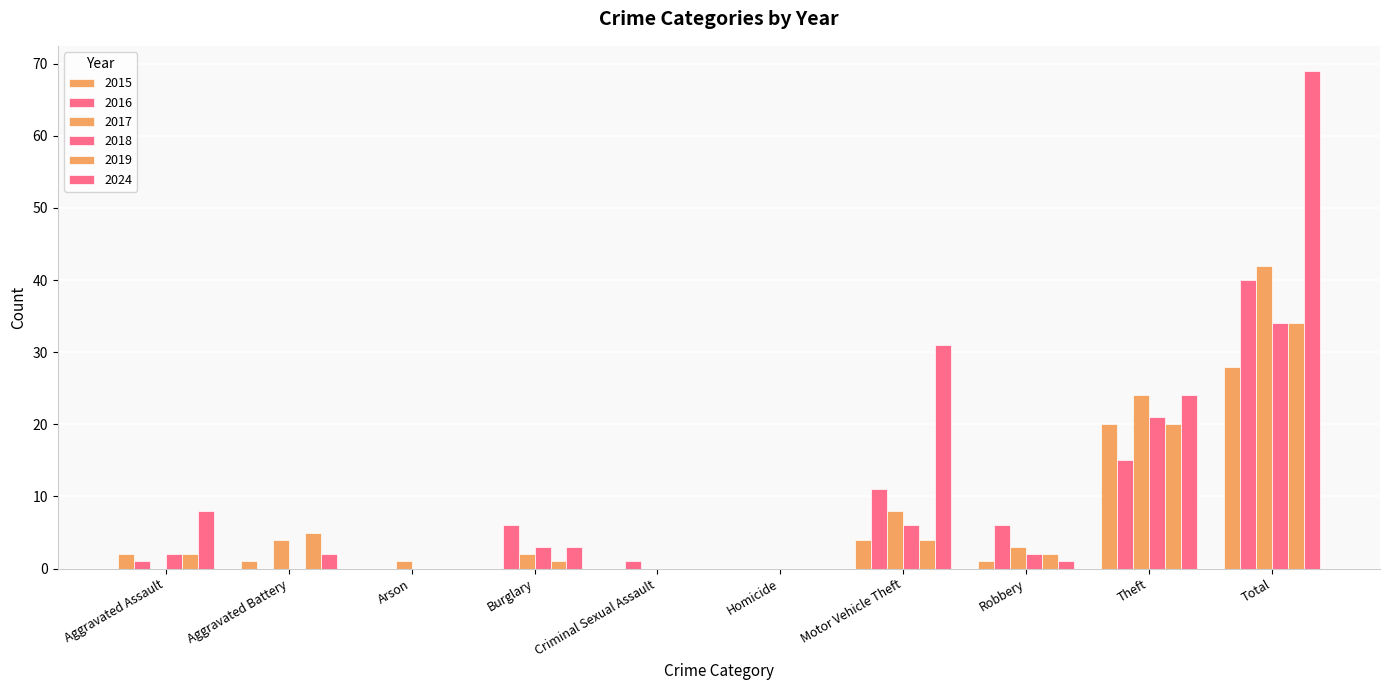

How many groups of bars are there?

10